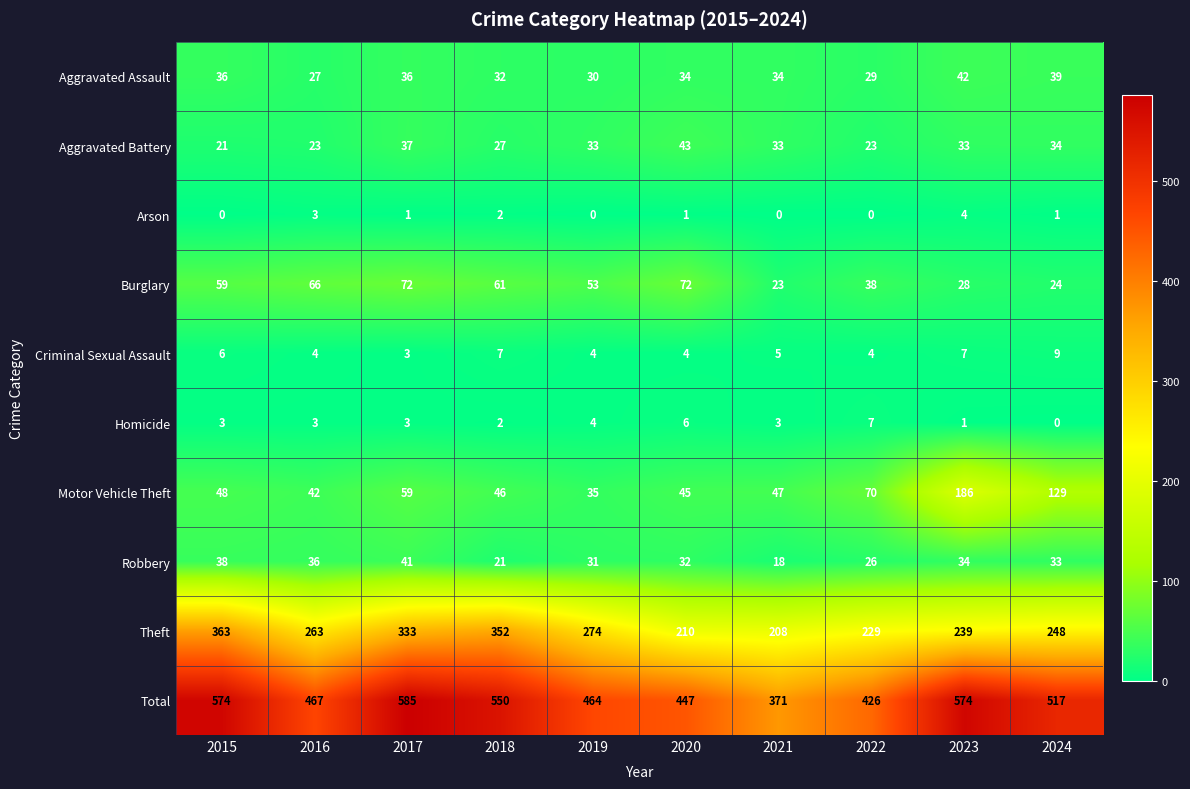

The Total series shows 467 at 2016. True or false?

True